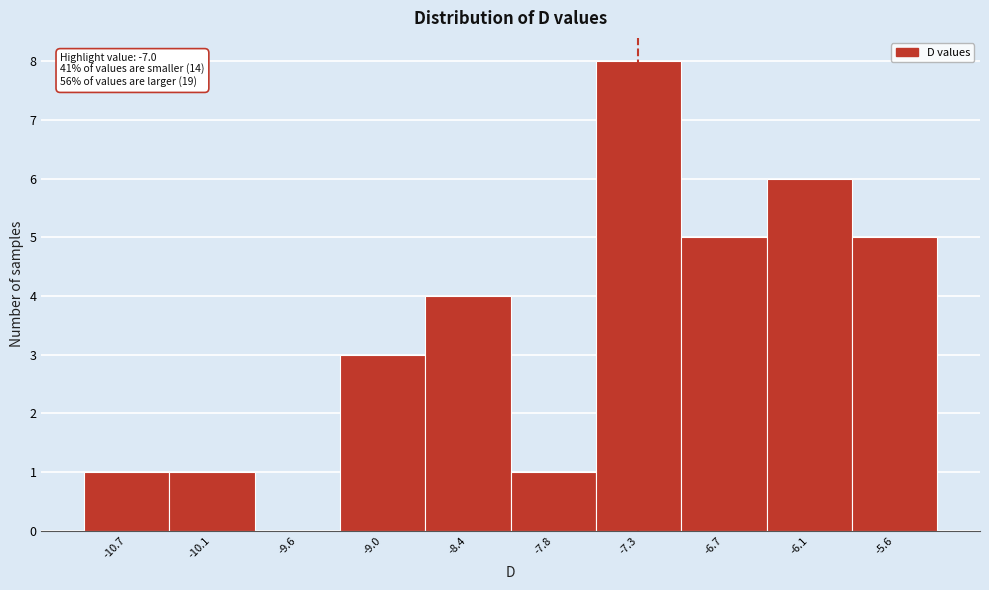

Reading right to left, transcribe all the data shown in this chart.

-5.6=5	-6.1=6	-6.7=5	-7.3=8	-7.8=1	-8.4=4	-9.0=3	-9.6=0	-10.1=1	-10.7=1